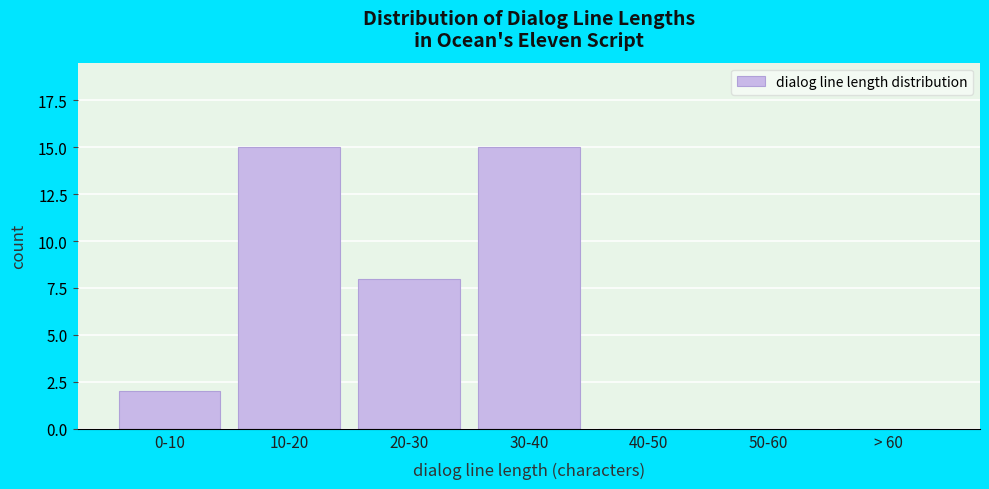

Reading right to left, what are all the values shown in this chart?

> 60=0	50-60=0	40-50=0	30-40=15	20-30=8	10-20=15	0-10=2